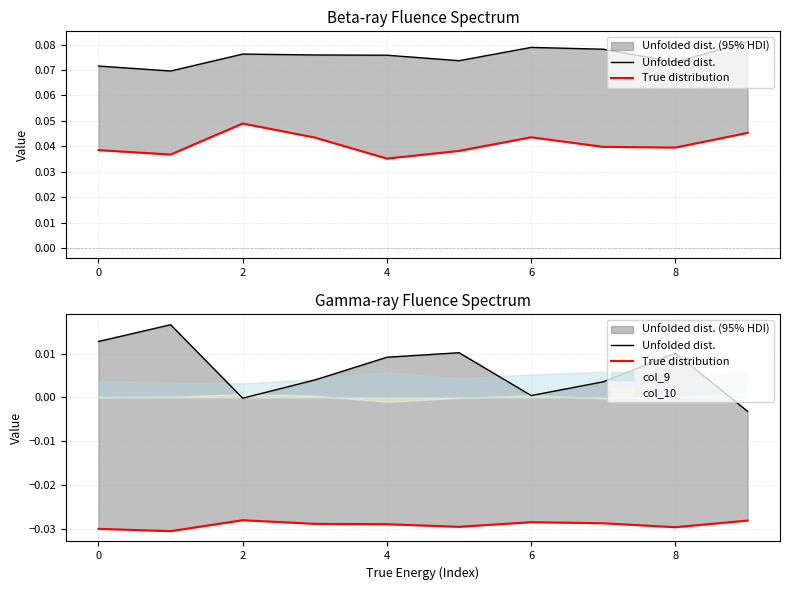

True or false: col_4 and col_1 cross at least once.

False